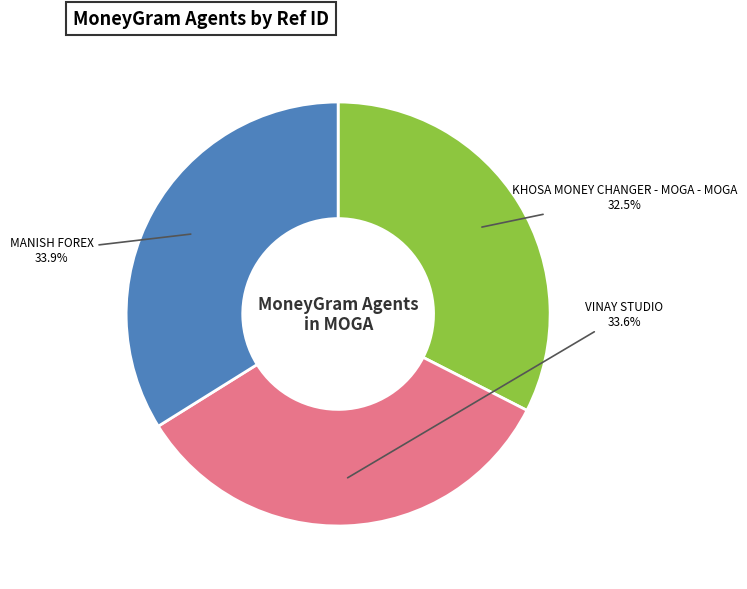

How much of the chart is everything except VINAY STUDIO?

66.4%